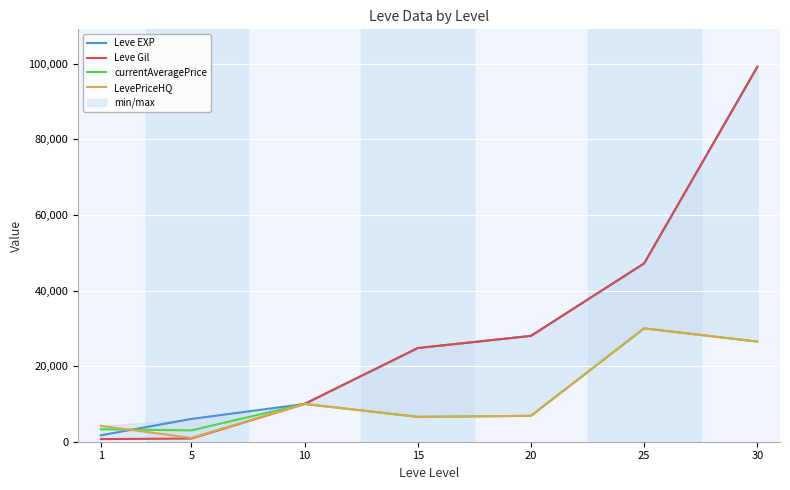

True or false: currentAveragePrice and Leve Gil intersect in this chart.

True